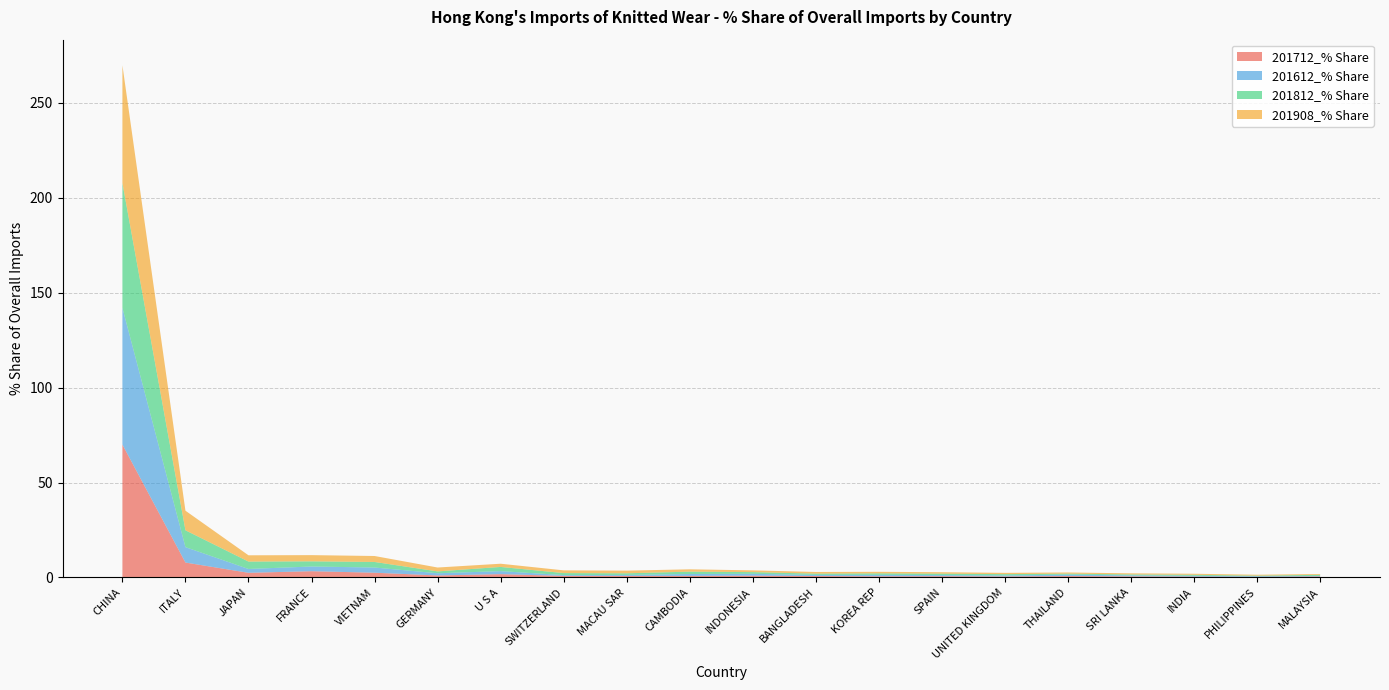

Reading right to left, extract all data points from this chart.

201712_% Share: 0.5	0.3	0.5	0.6	0.7	0.5	0.7	0.6	0.7	0.9	0.8	0.8	0.8	1.7	1.1	2.5	3.3	2.4	7.9	70.0
201612_% Share: 0.3	0.3	0.4	0.5	0.8	0.5	0.6	0.8	0.6	1.0	1.0	0.5	0.4	1.6	1.2	2.7	2.5	2.0	8.1	72.0
201812_% Share: 0.6	0.3	0.5	0.5	0.5	0.7	0.8	0.8	0.7	0.9	1.2	0.9	1.1	2.2	1.0	2.9	2.7	3.9	8.9	65.8
201908_% Share: 0.4	0.5	0.6	0.6	0.6	0.7	0.8	0.8	0.9	0.9	1.2	1.4	1.4	1.7	2.0	3.1	3.3	3.3	10.3	62.0